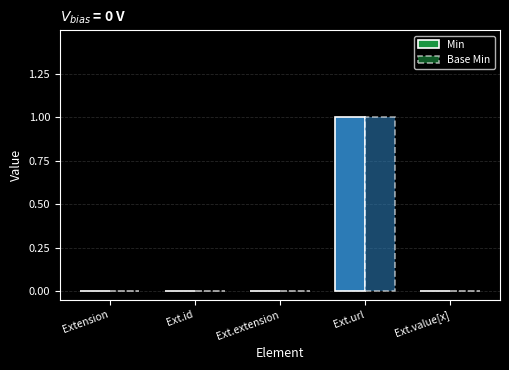

The Min series shows 1 at Ext.id. True or false?

False